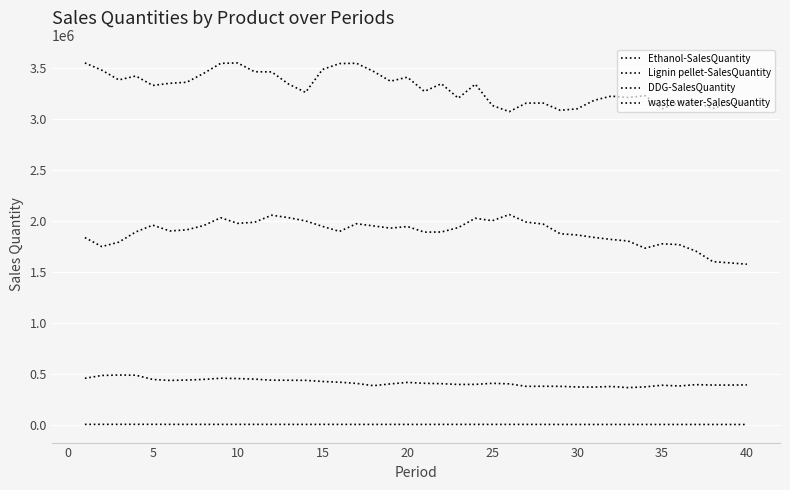

List the series in order of their peak value, highest first.

DDG-SalesQuantity, waste water-SalesQuantity, Ethanol-SalesQuantity, Lignin pellet-SalesQuantity